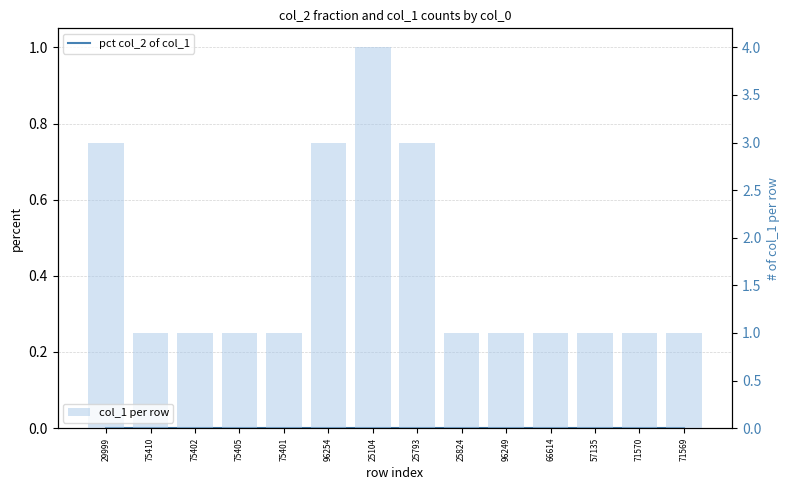

What is the label of the 8th bar from the right?

25104